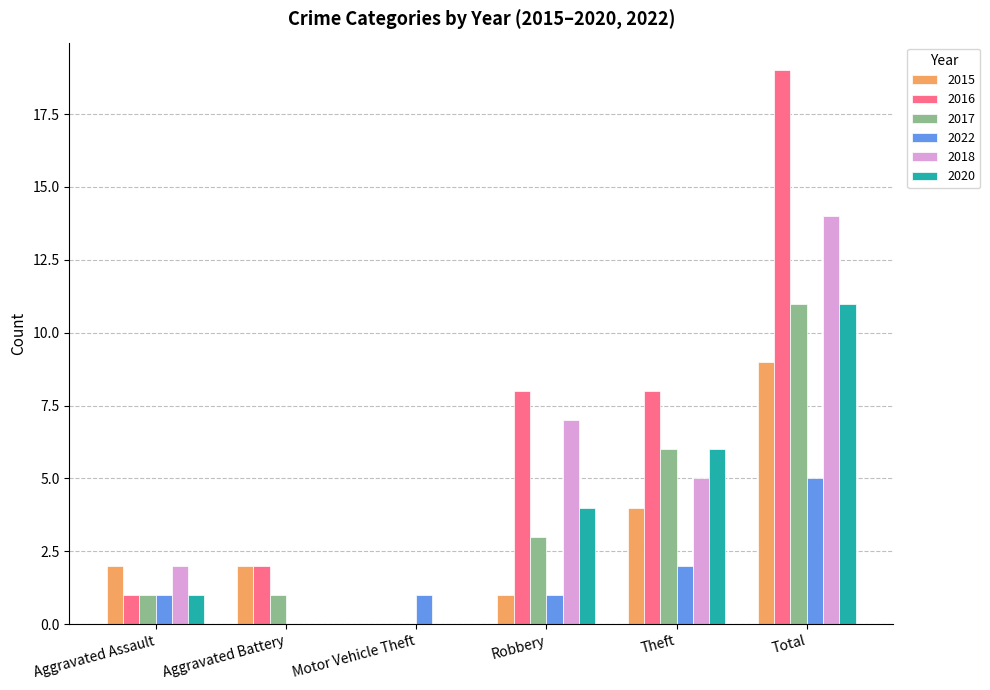

At which category is the sum across all series the highest?

Total